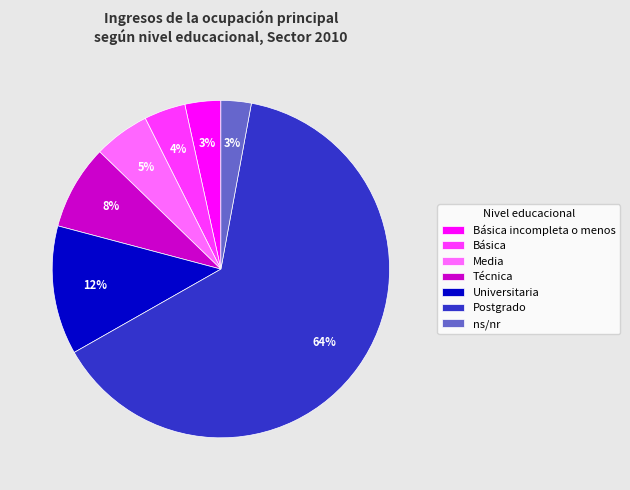

Approximately how many times larger is the value at Básica incompleta o menos compared to Técnica?

0.4